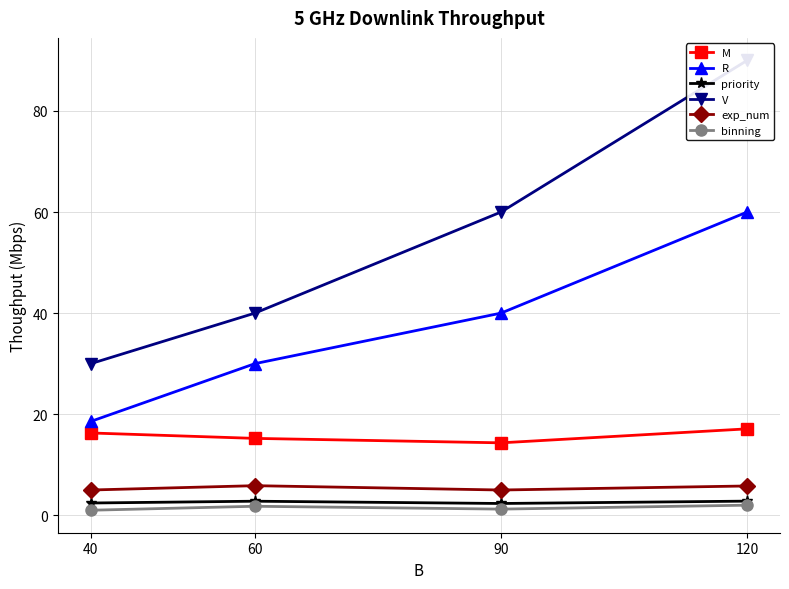

True or false: M has more than 2 interior local peaks.

False